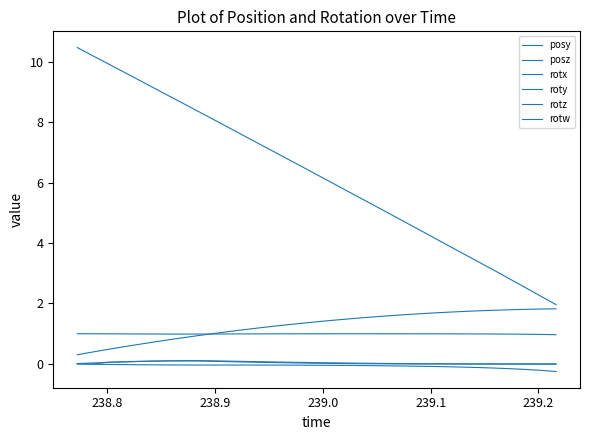

List the series in order of their peak value, highest first.

posz, posy, rotw, rotz, rotx, roty